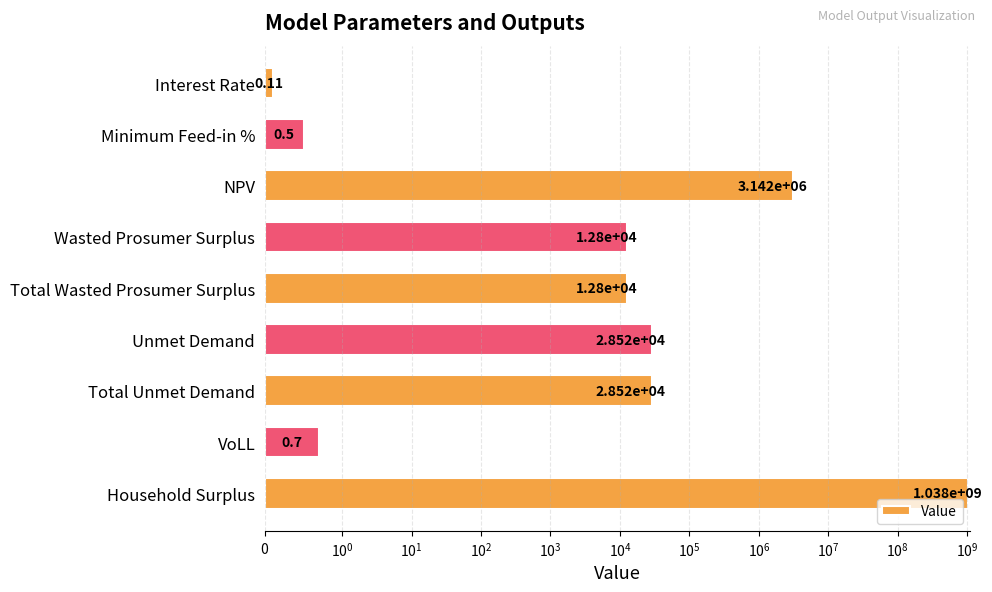

What is the greatest value displayed?

1037573321.6